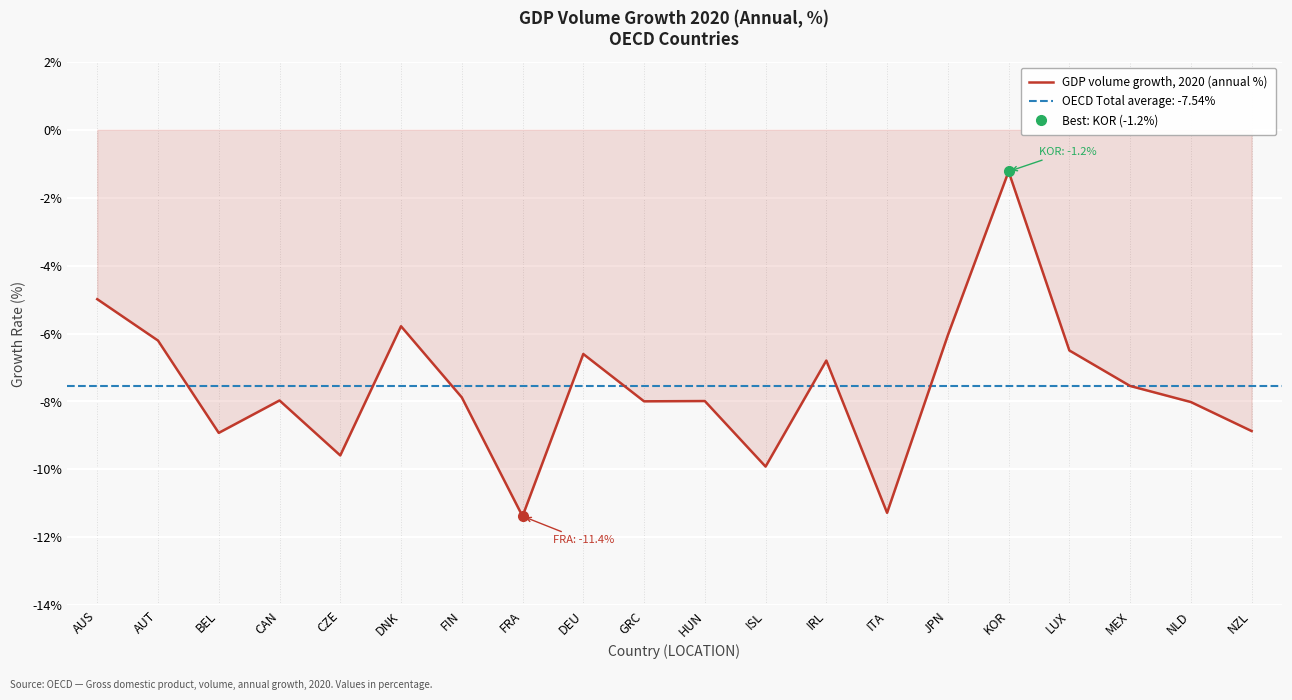

List the labels in order of value, smallest first.

FRA, ITA, ISL, CZE, BEL, NZL, NLD, GRC, HUN, CAN, FIN, MEX, IRL, DEU, LUX, AUT, JPN, DNK, AUS, KOR